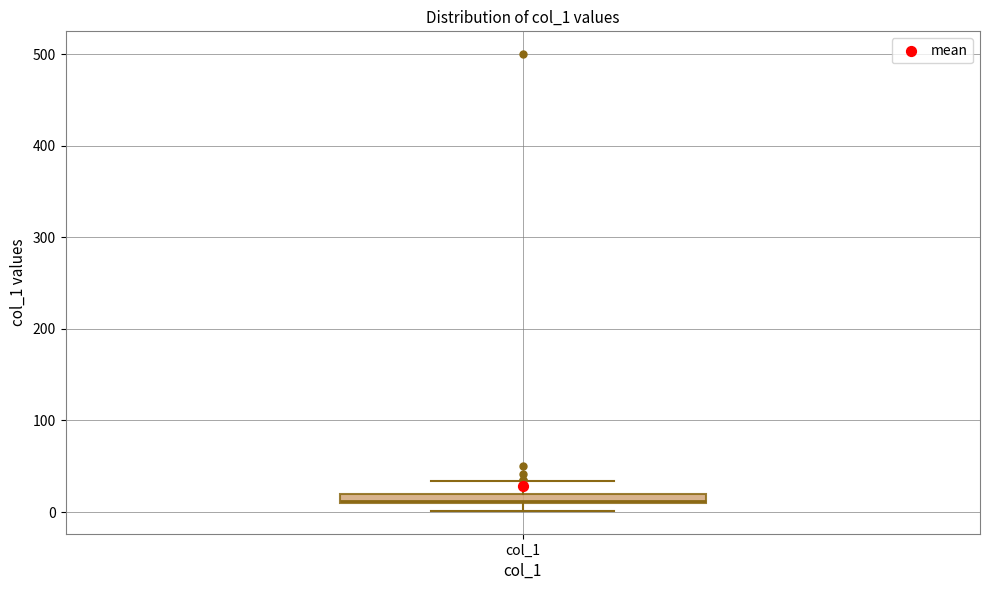

Where does the upper whisker of the box for col_1 end on the y-axis? The values are not printed on the chart, so give them approximately, as read against the axis.

30